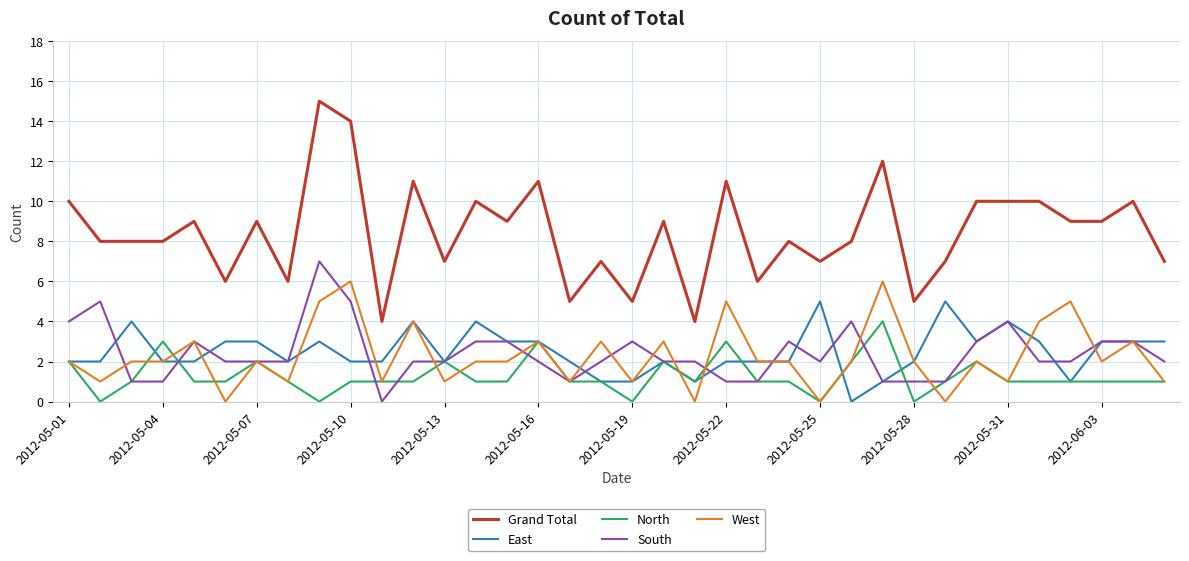

Rank the series by their maximum value, from lowest to highest.

North, East, West, South, Grand Total